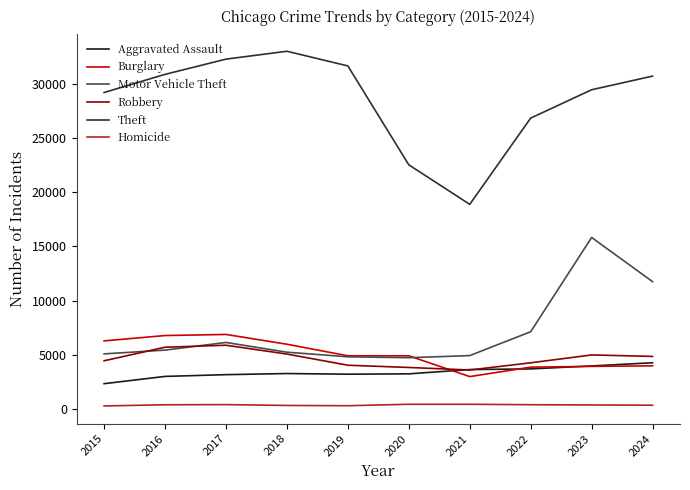

What is the total value across all series at 2019?

48852.2